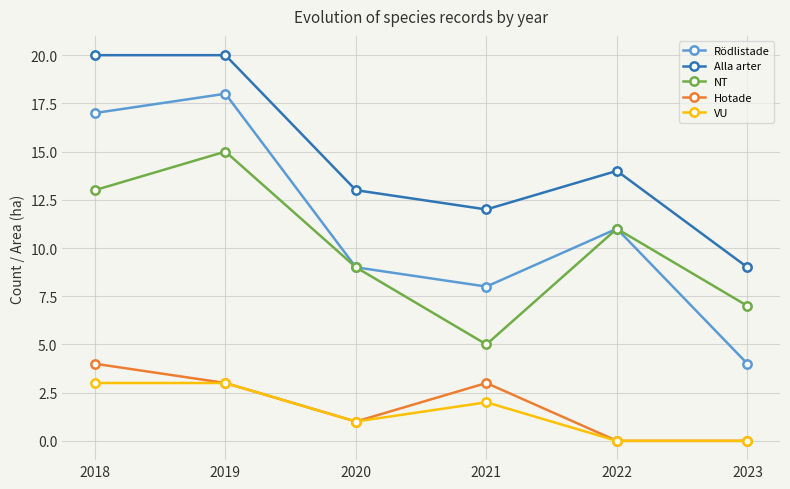

Which series has the largest total across all categories?

Alla arter